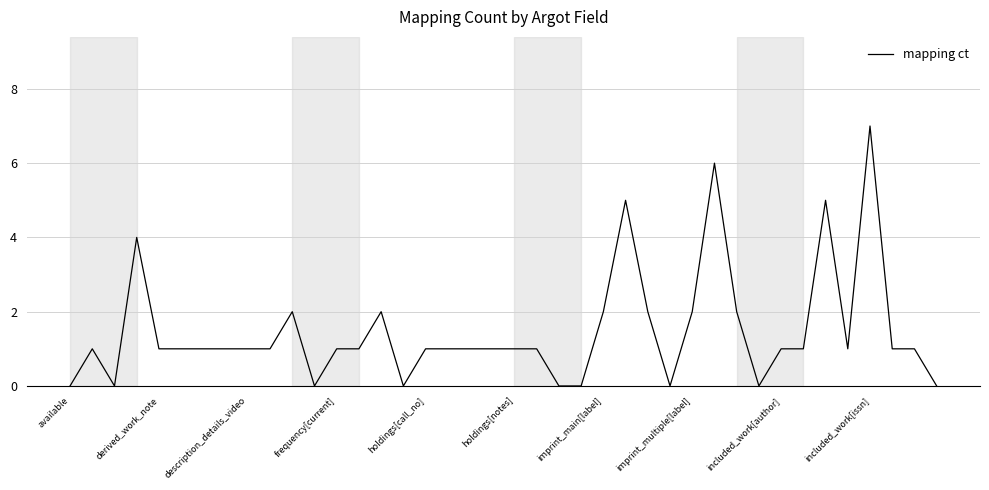

True or false: there are more than 2 points higher than both neighbors.

True